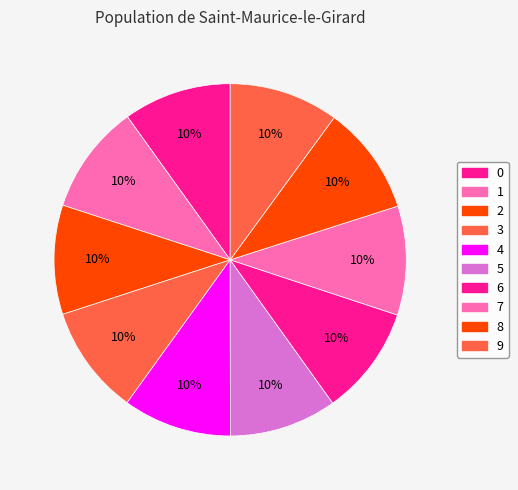

How many slices are in this pie chart?

10